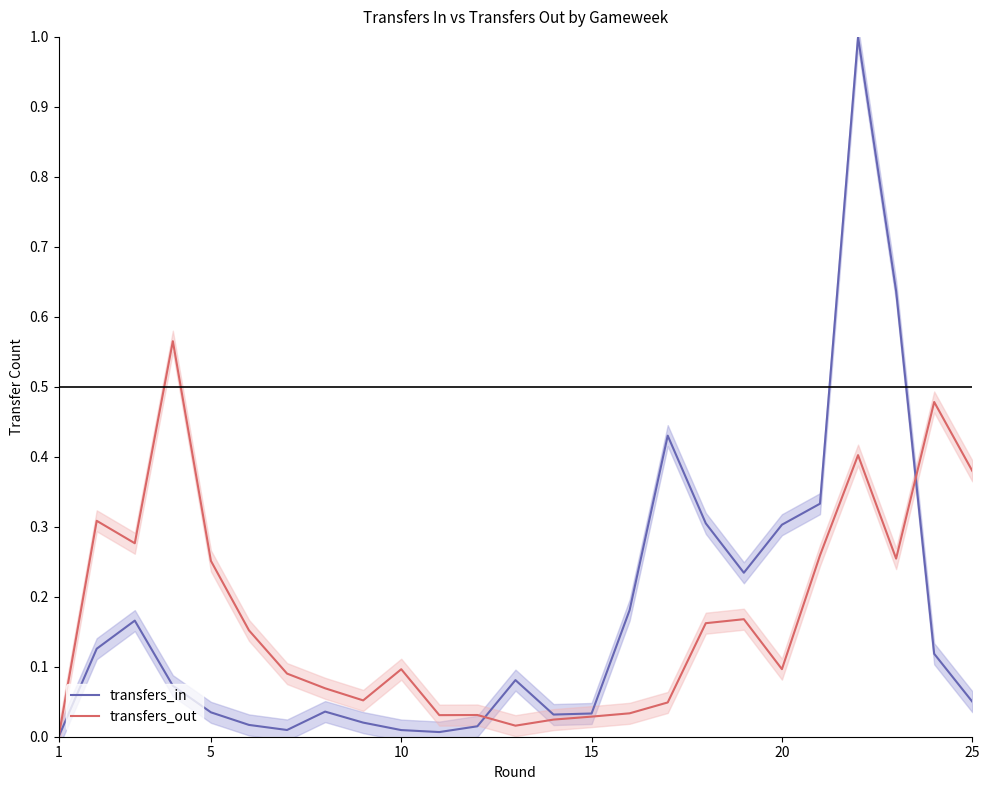

Which series has the largest total across all categories?

transfers_out